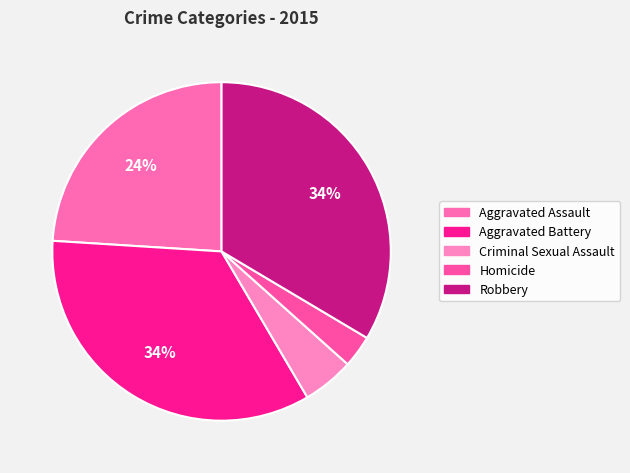

How many segments does this pie chart have?

5